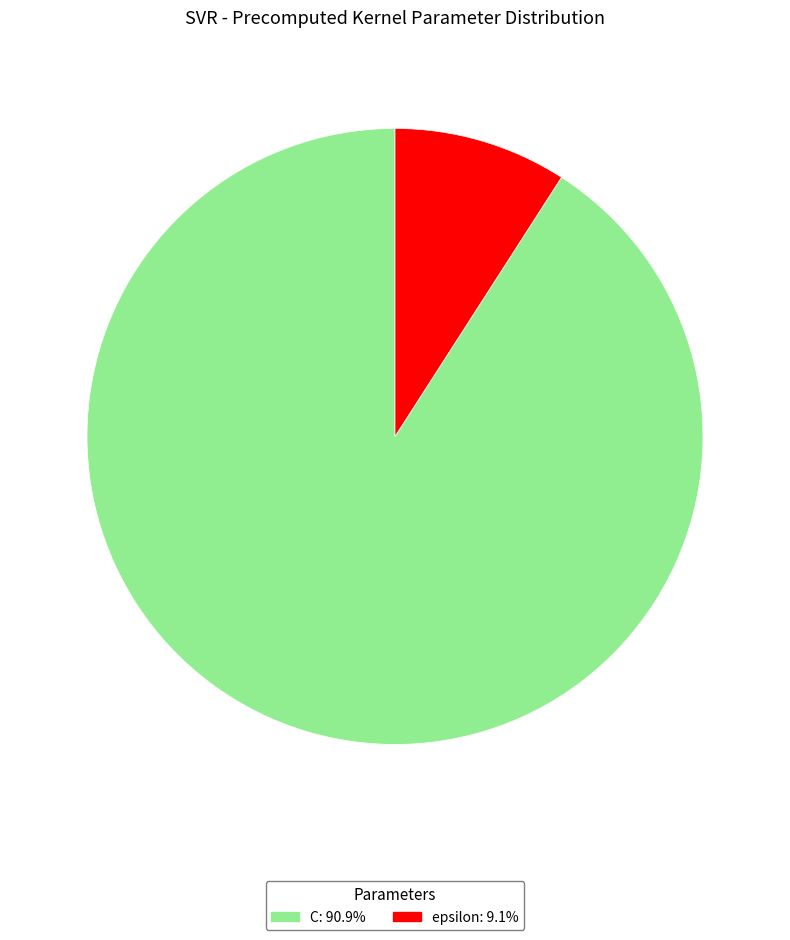

How many slices are in this pie chart?

2